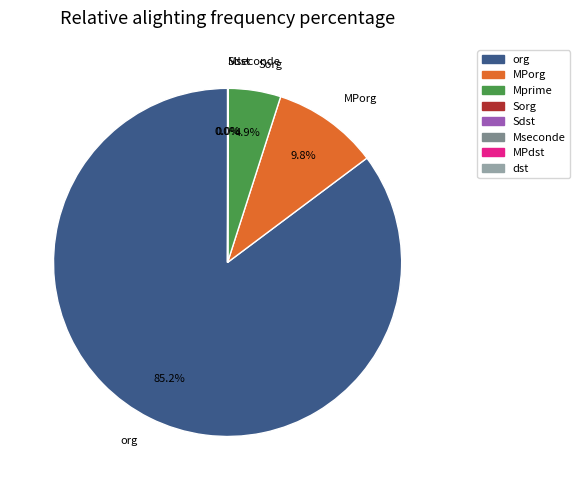

Which has a higher value, org or MPorg?

org